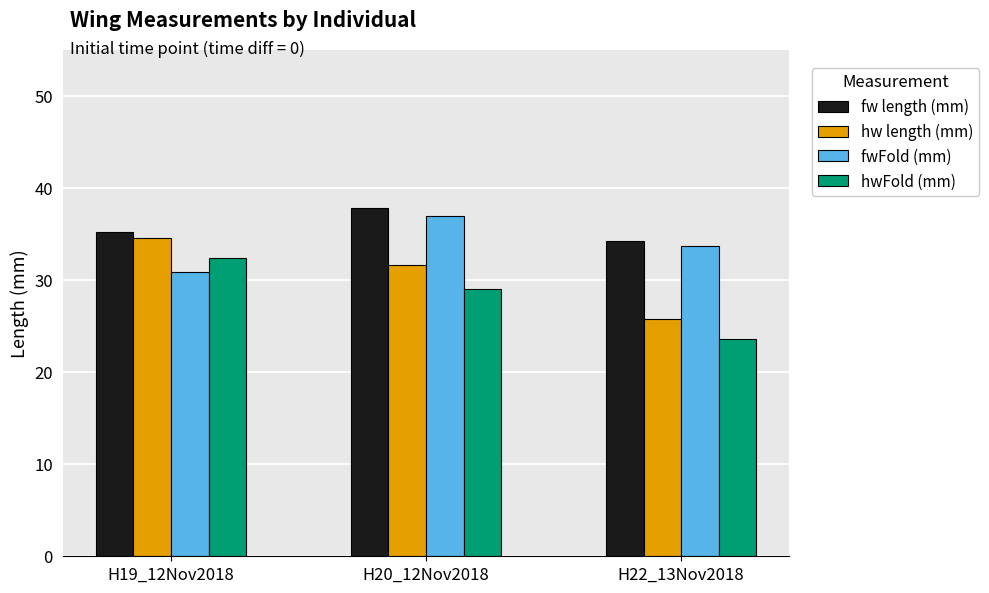

List the series in order of their peak value, highest first.

fw length (mm), fwFold (mm), hw length (mm), hwFold (mm)